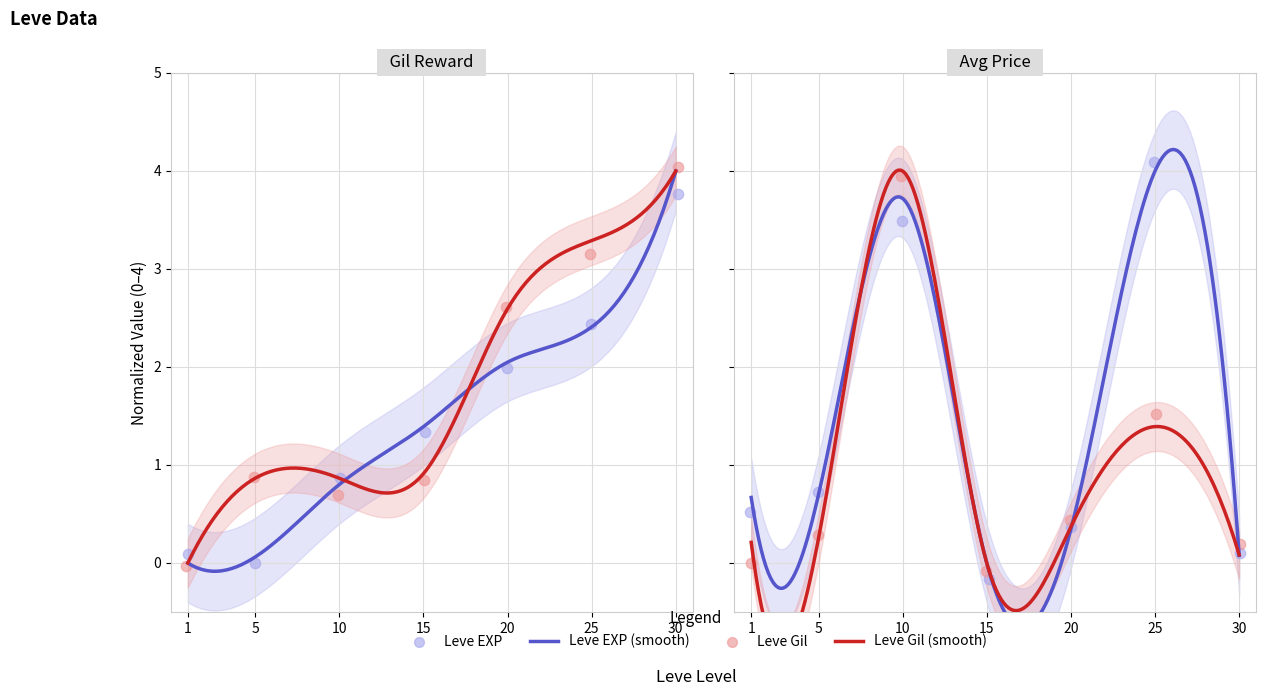

Is the value of Leve EXP at 30 greater than the value of LevePriceNQ at 5?

Yes